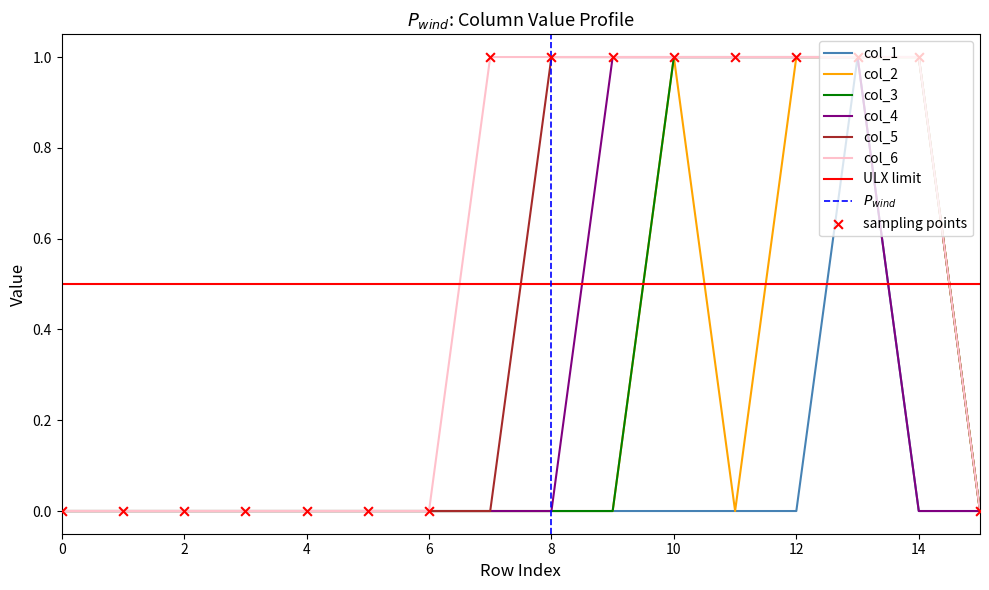

Which series has the largest Y range (max minus min)?

col_1